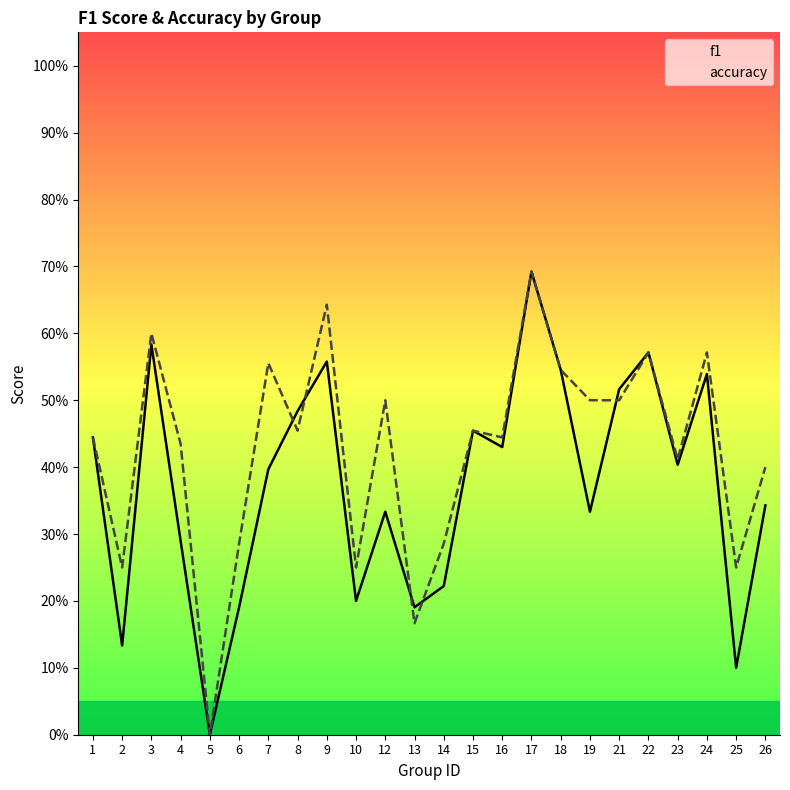

Is this an area chart (filled region under the line)?

No